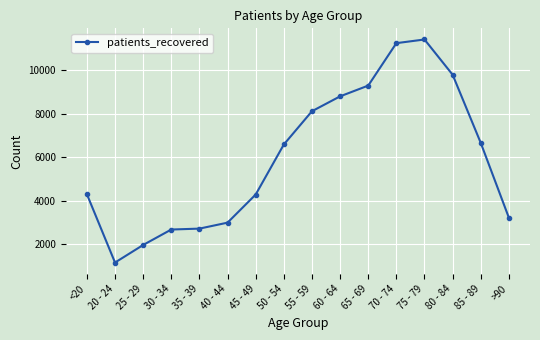

What is the difference between the maximum and minimum values?

10281